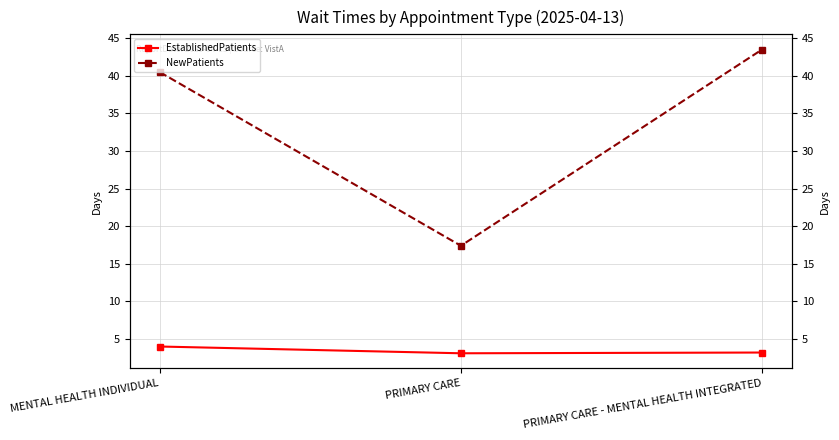

What is the total value across all series at PRIMARY CARE - MENTAL HEALTH INTEGRATED?

46.7